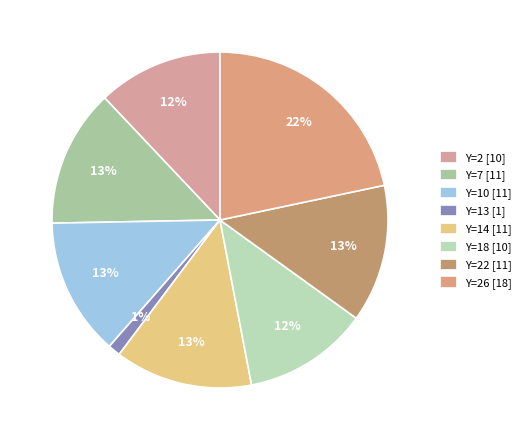

Is there any slice that represents more than half of the pie?

No